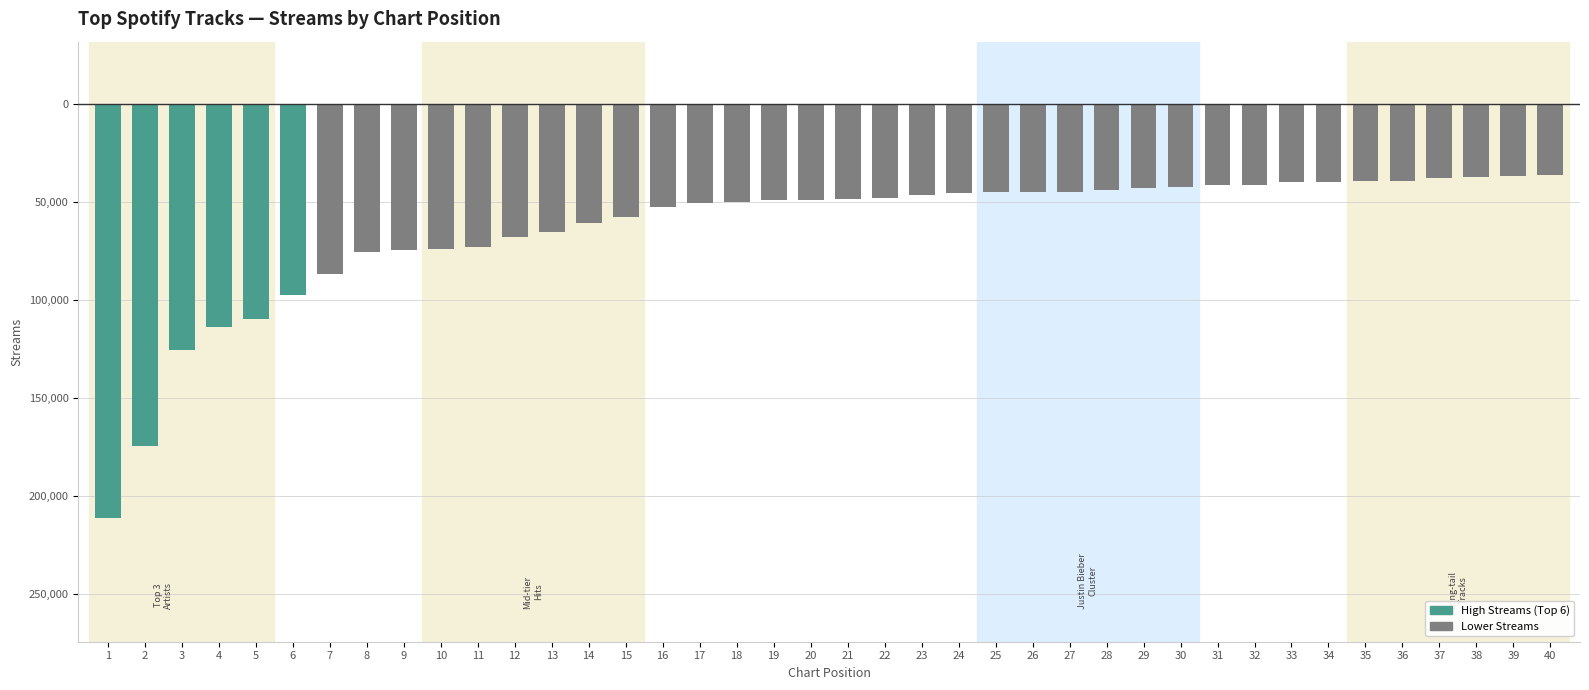

Reading left to right, extract all data points from this chart.

1=-210930	2=-174526	3=-125760	4=-113622	5=-109812	6=-97330	7=-86631	8=-75751	9=-74375	10=-74004	11=-72848	12=-67884	13=-65259	14=-60764	15=-57922	16=-52475	17=-50369	18=-50268	19=-49242	20=-49231	21=-48361	22=-48069	23=-46607	24=-45597	25=-45167	26=-44902	27=-44843	28=-43985	29=-43017	30=-42604	31=-41310	32=-41310	33=-39983	34=-39701	35=-39476	36=-39199	37=-37996	38=-37247	39=-36686	40=-36501